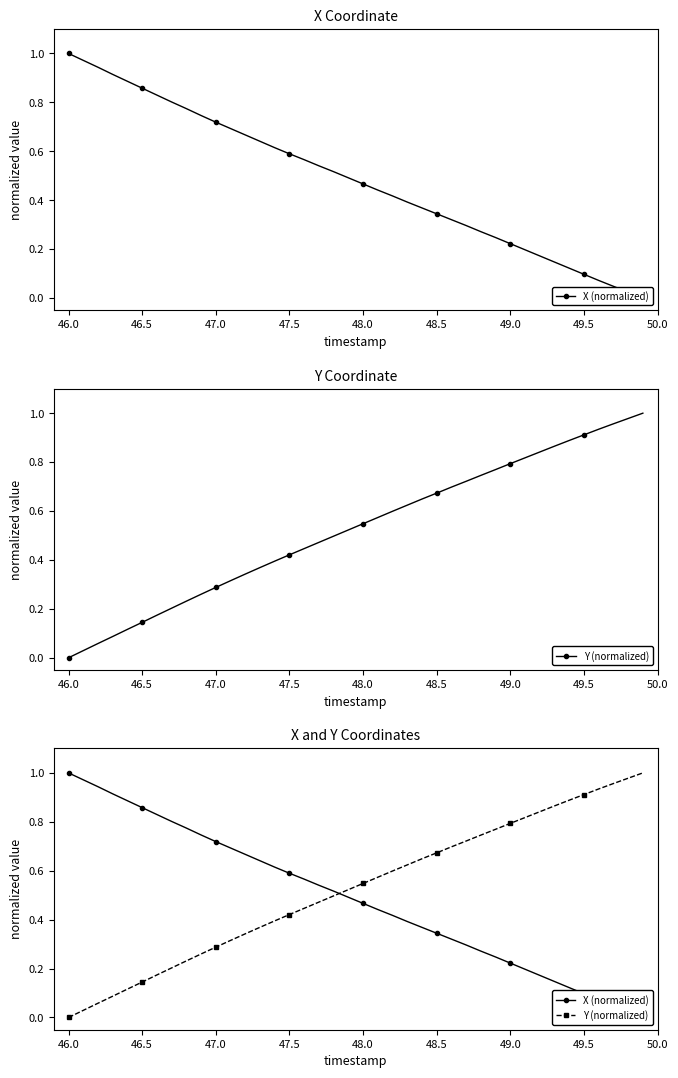

True or false: Y (normalized) has more than 2 interior local peaks.

False